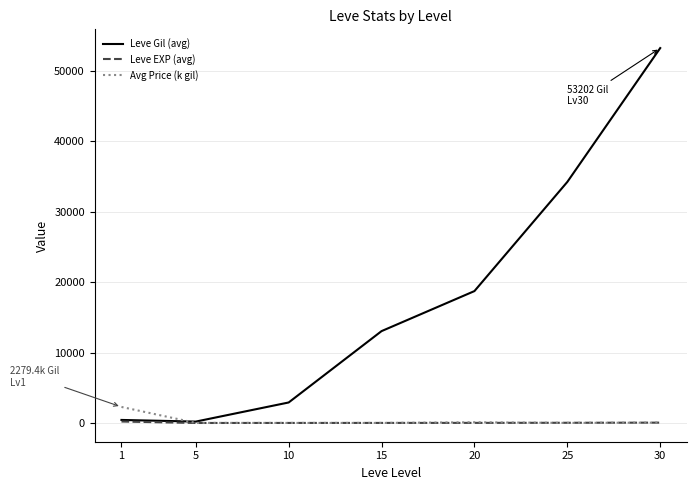

The value of Leve Gil (avg) at 15 is 20865.2. True or false?

False